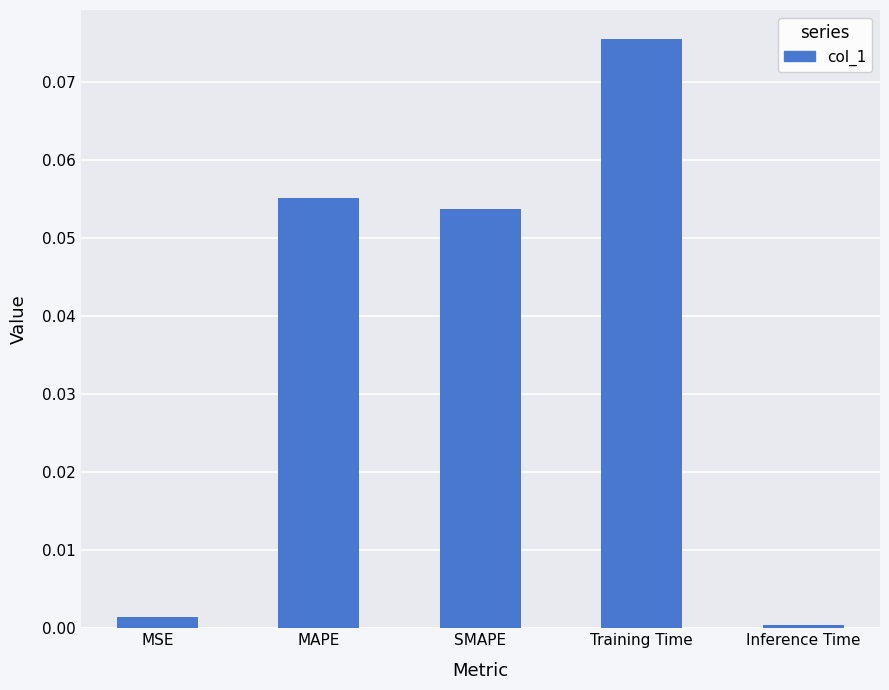

What is the label of the 1st bar from the left?

MSE